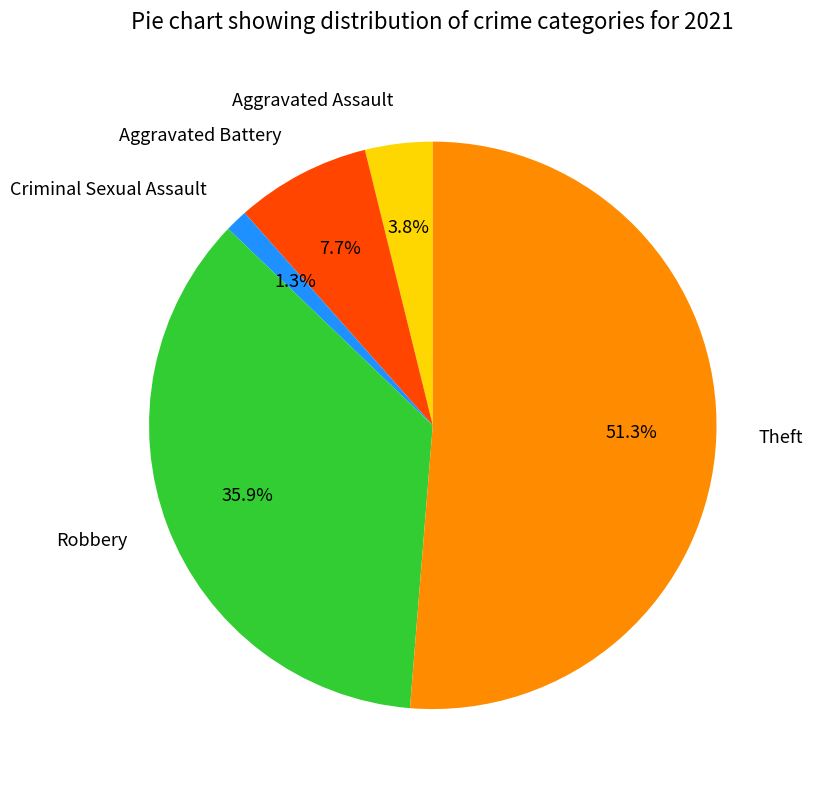

Is there a majority slice in this chart?

Yes